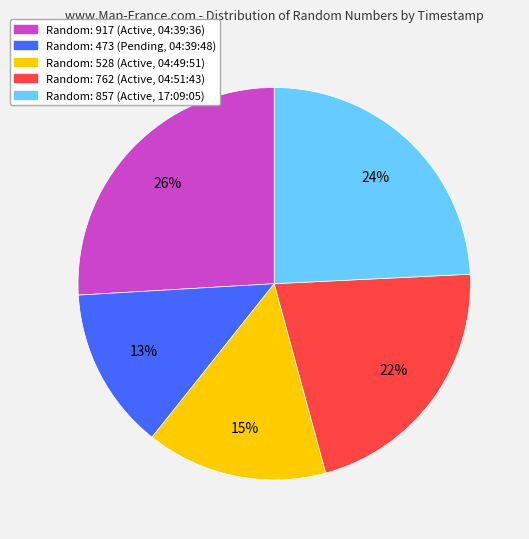

To the nearest percent, what is the average slice percentage?

20%